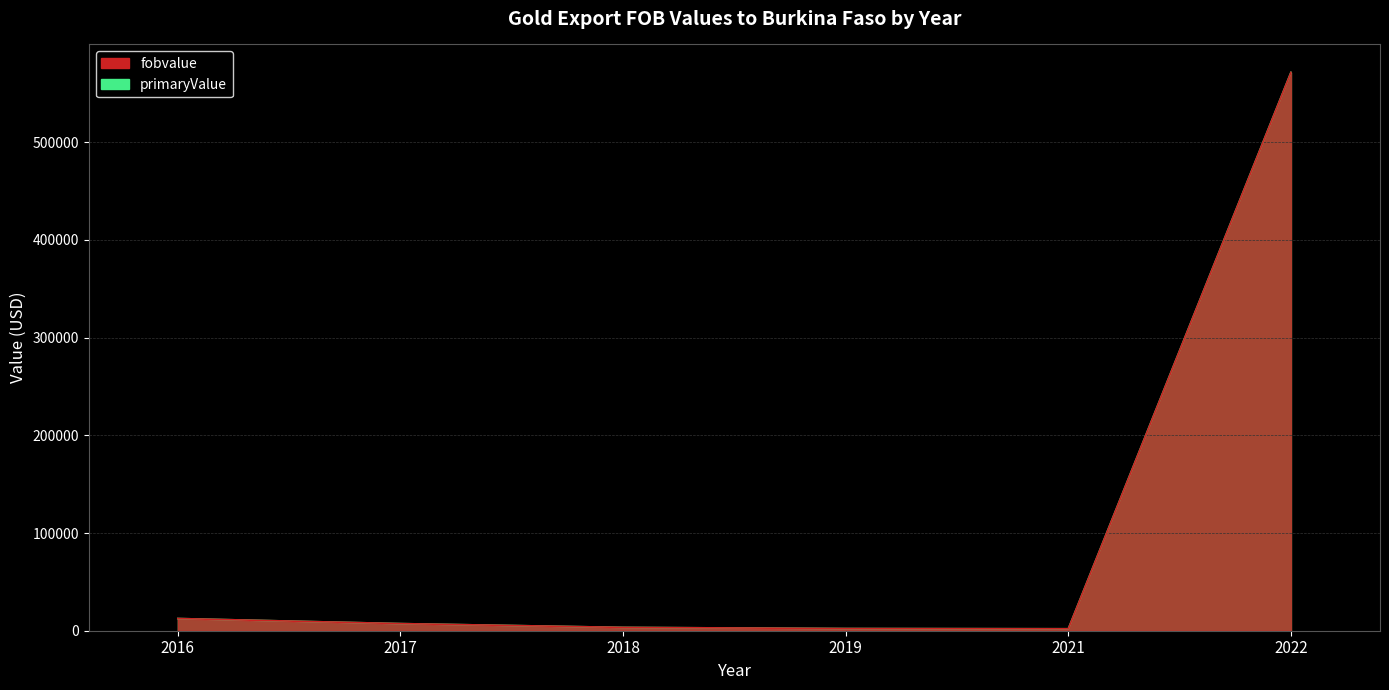

True or false: fobvalue and primaryValue intersect in this chart.

False